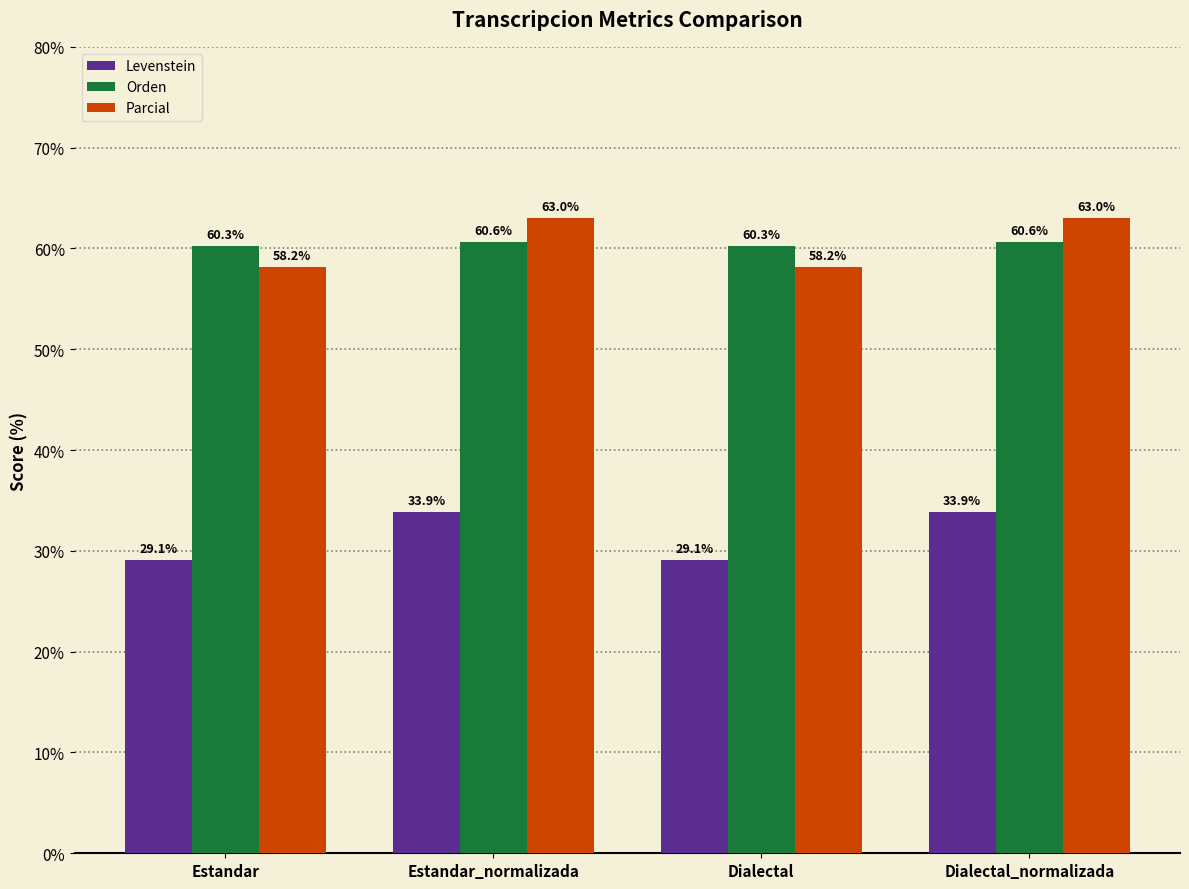

What is the spread (max minus min) of values at Estandar_normalizada?

29.2